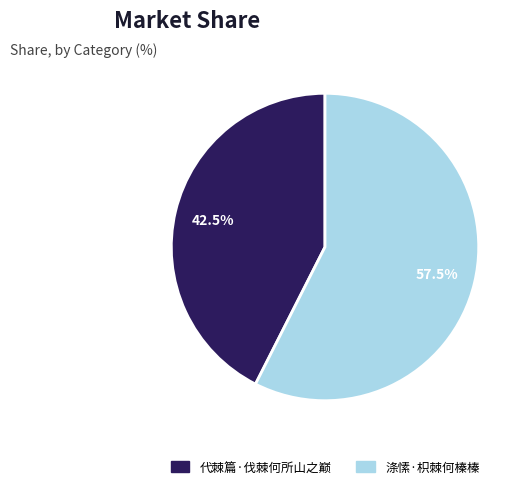

How much of the chart is everything except 代棘篇·伐棘何所山之巅?

57.5%